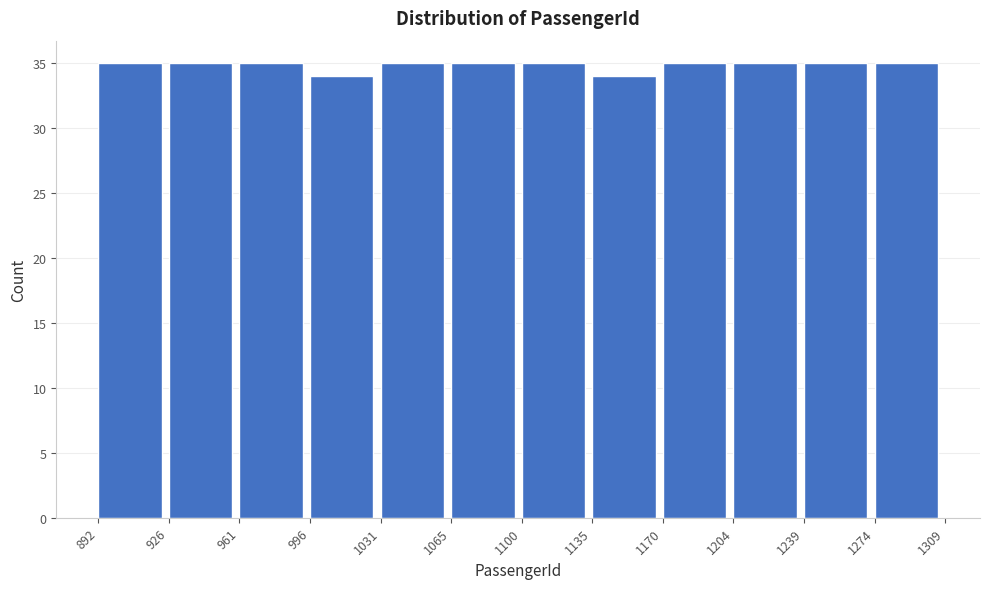

What is the height of the bar covering 1274 to 1309 on the x-axis? The values are not printed on the chart, so give them approximately, as read against the axis.

35